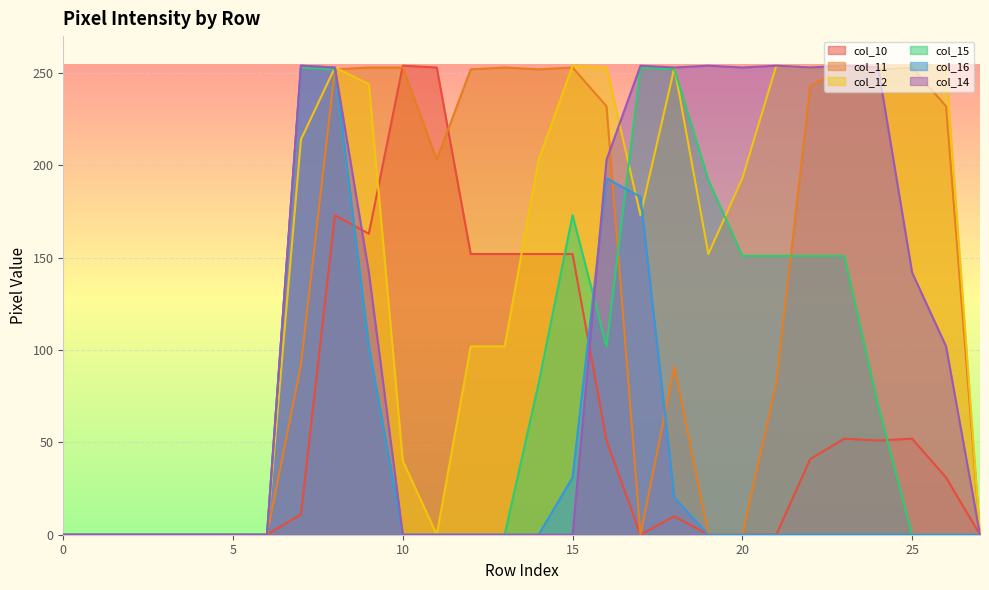

What is the maximum value shown in the chart?

254